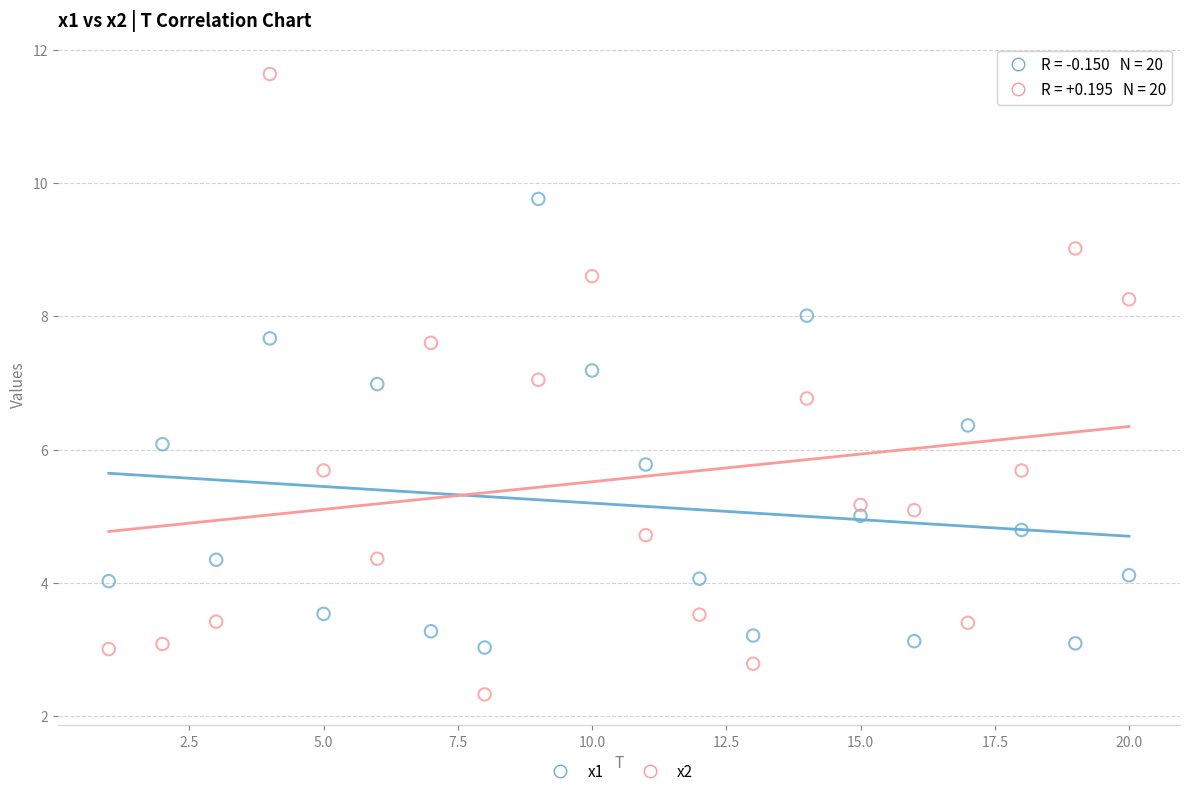

Across all data points, what is the range of X values (max minus min)?

19.0